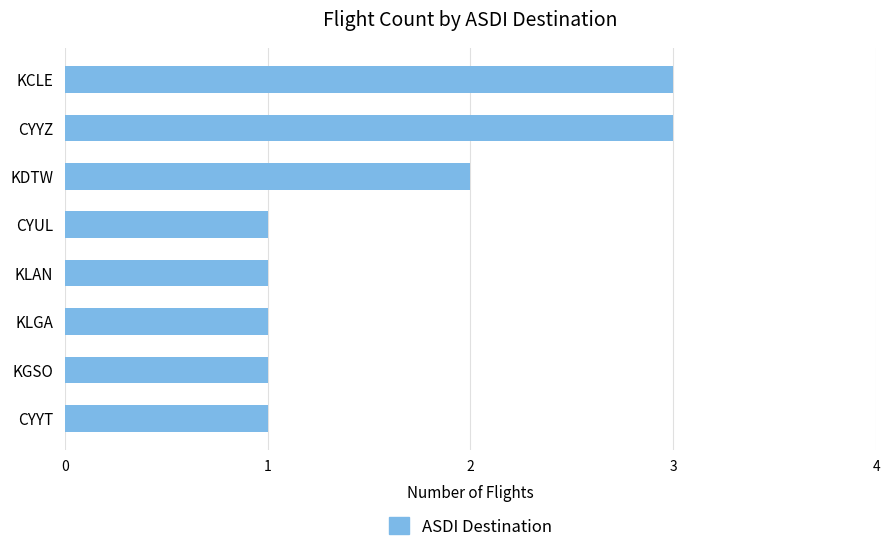

What is the difference between the maximum and minimum values?

2